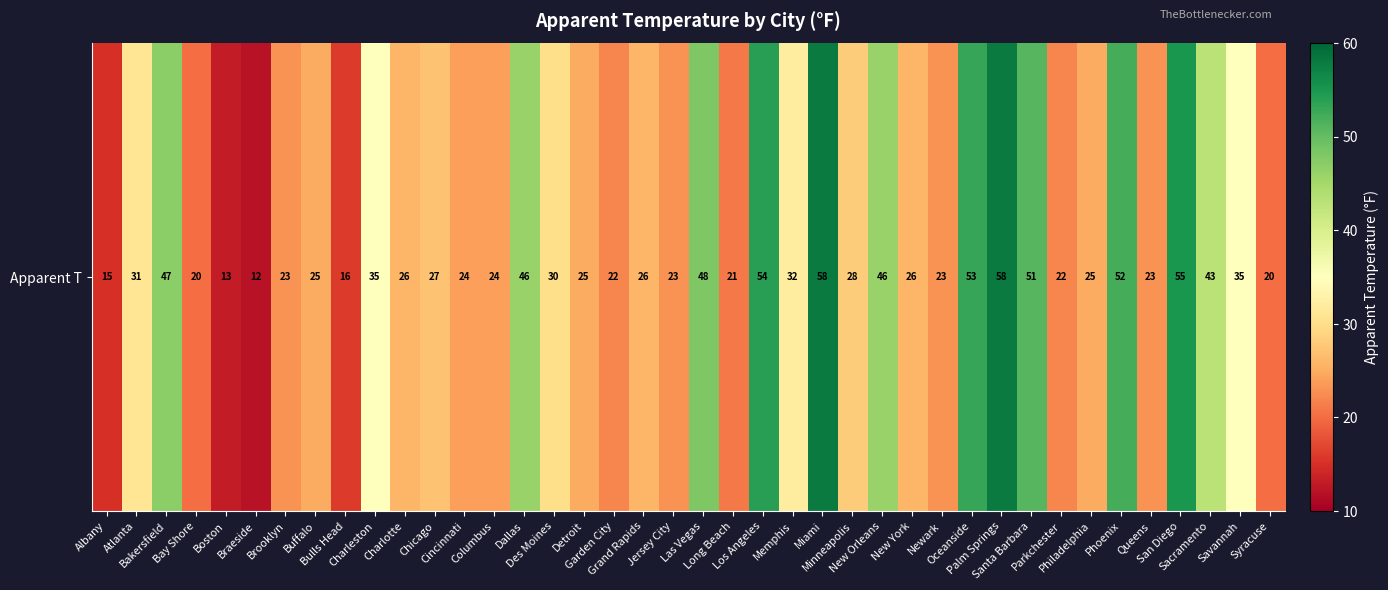

Where is the data nearest to the value 35?

Charleston